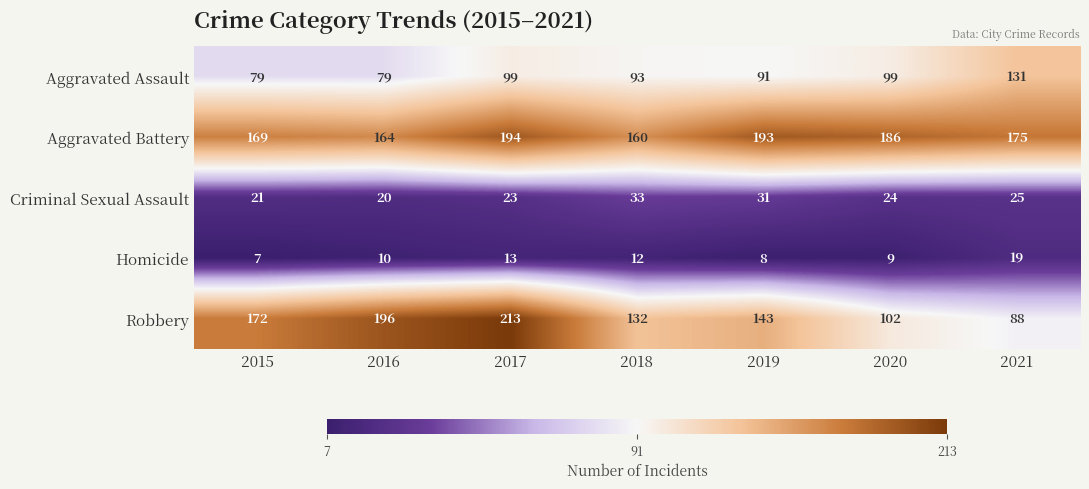

What is the average value of the Aggravated Assault series?

96